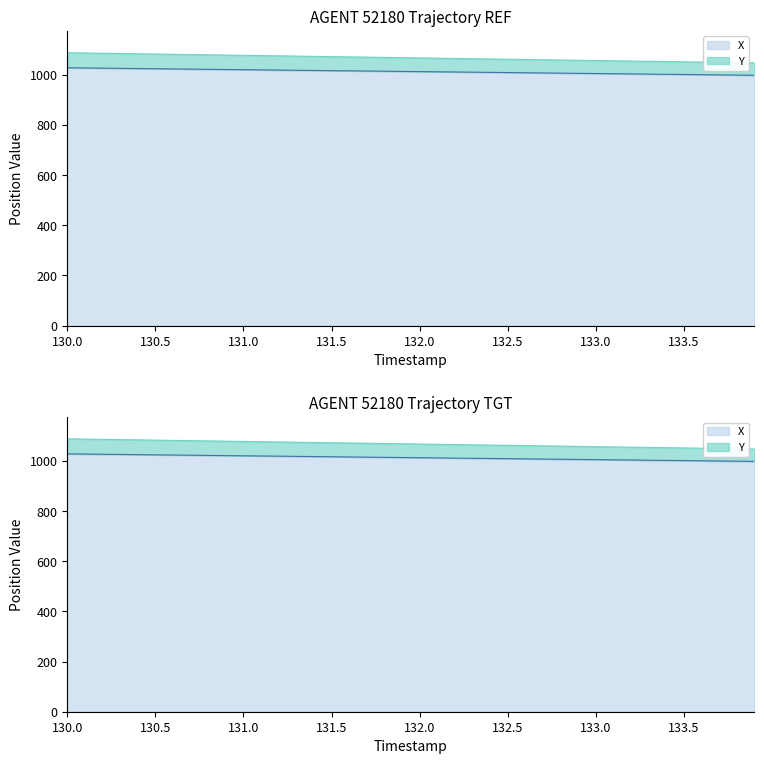

How many values in the X series exceed 1013?

21